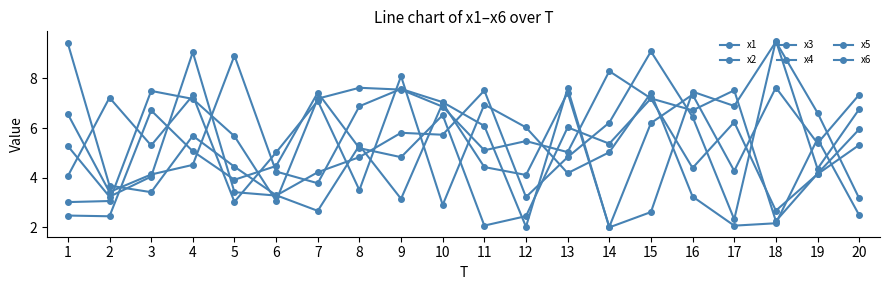

Read the x3 value at 19.

5.6